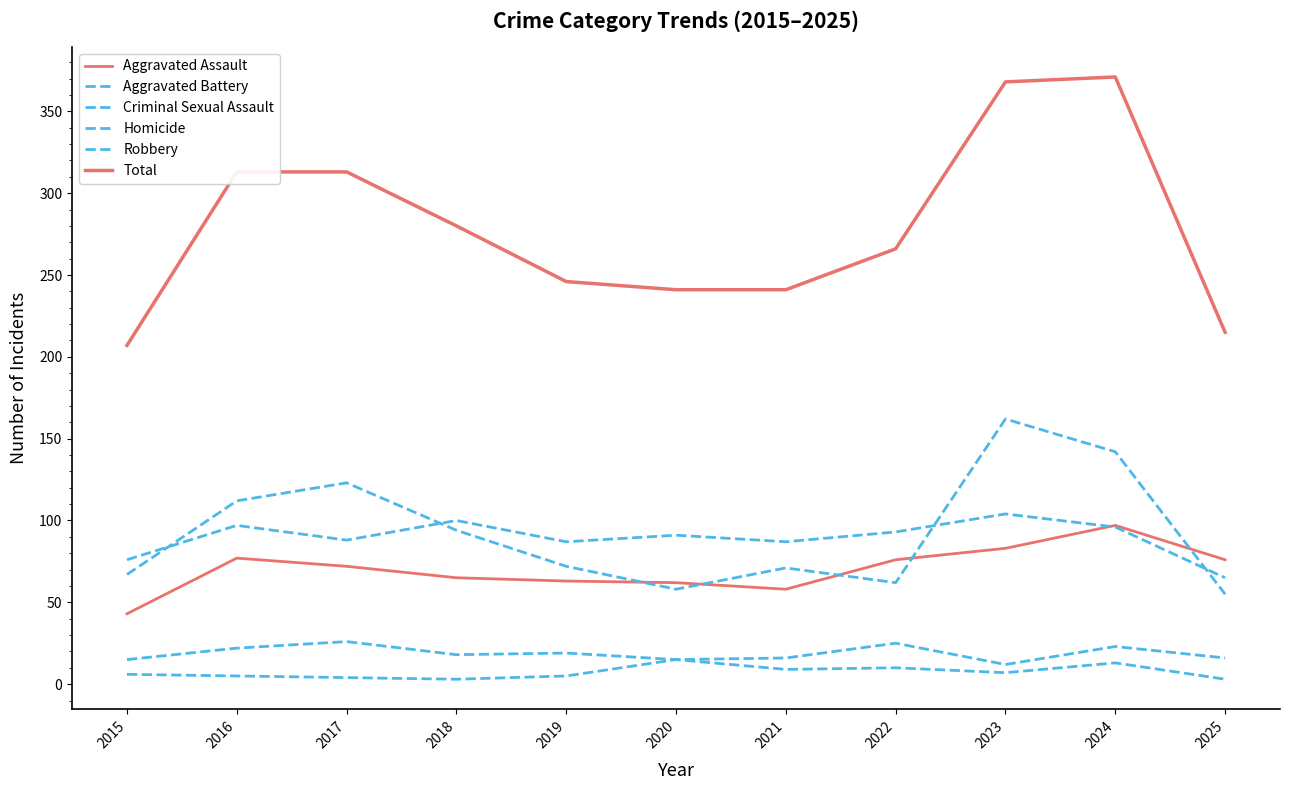

What is the value of the Homicide point at the 4th from the left?

3